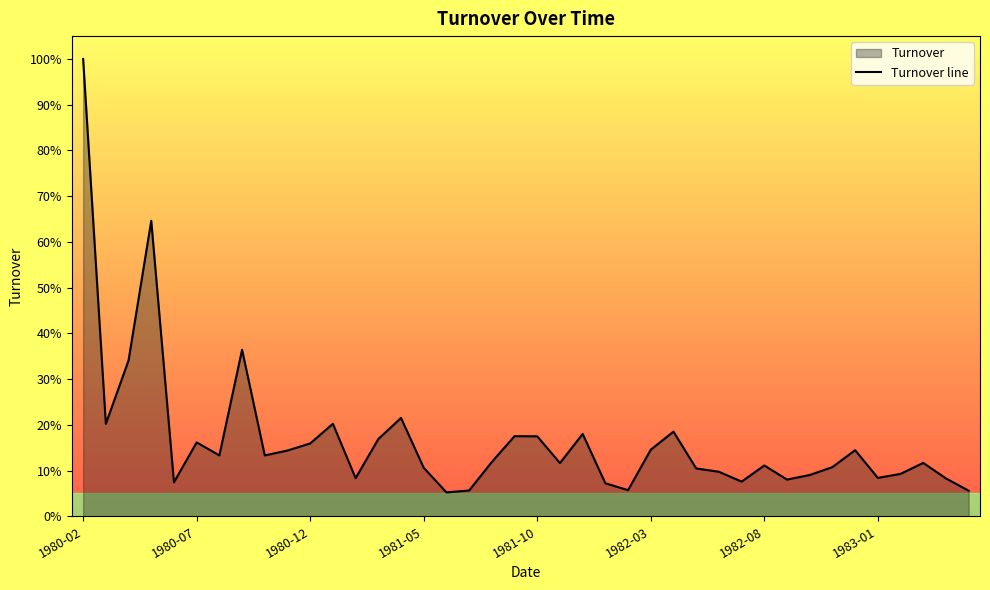

Which category has the lowest value across all series?

1981-06